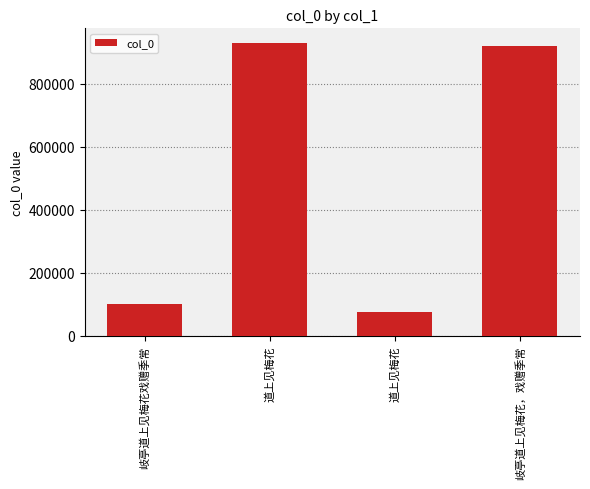

What is the difference between the second highest and minimum values?

844063